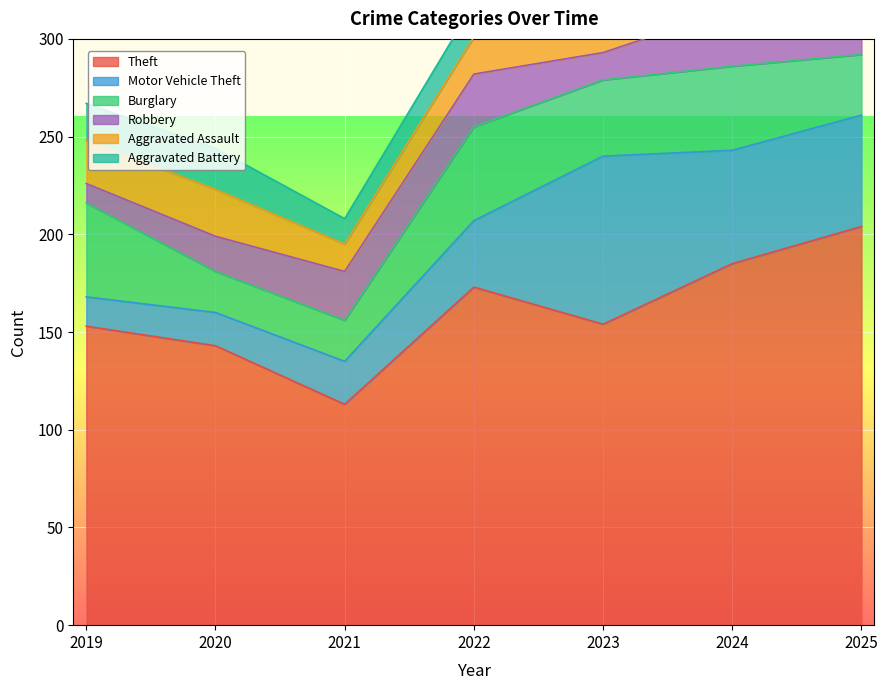

How many lines are shown in the chart?

6